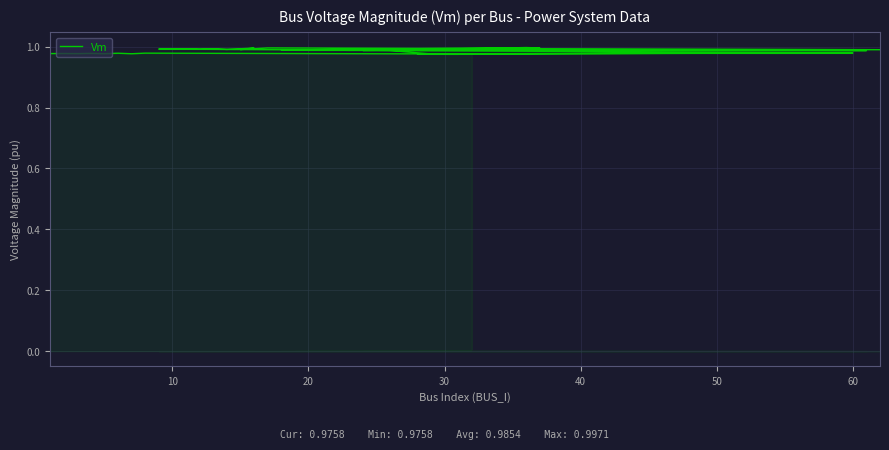

How many lines are shown in the chart?

1